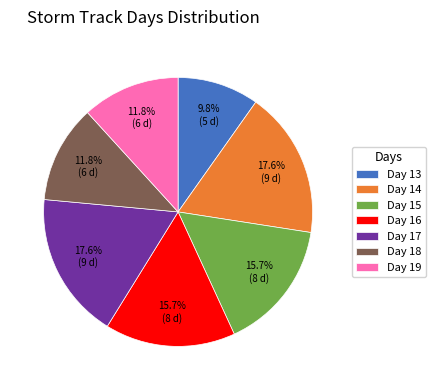

How much of the chart is everything except Day 13?

90.2%